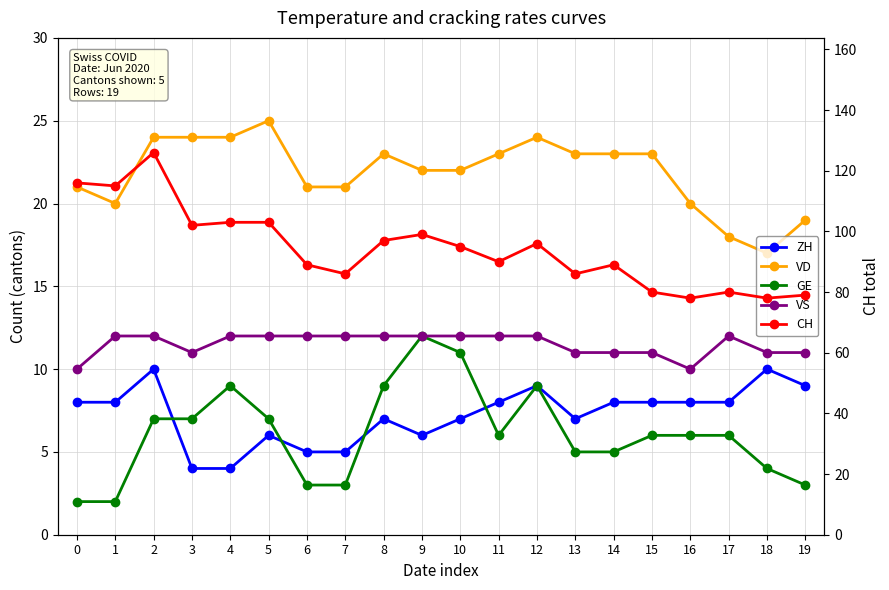

What is the average value of the VS series?

12